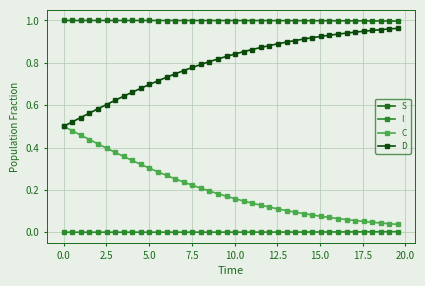

How many distinct data groups are displayed?

4